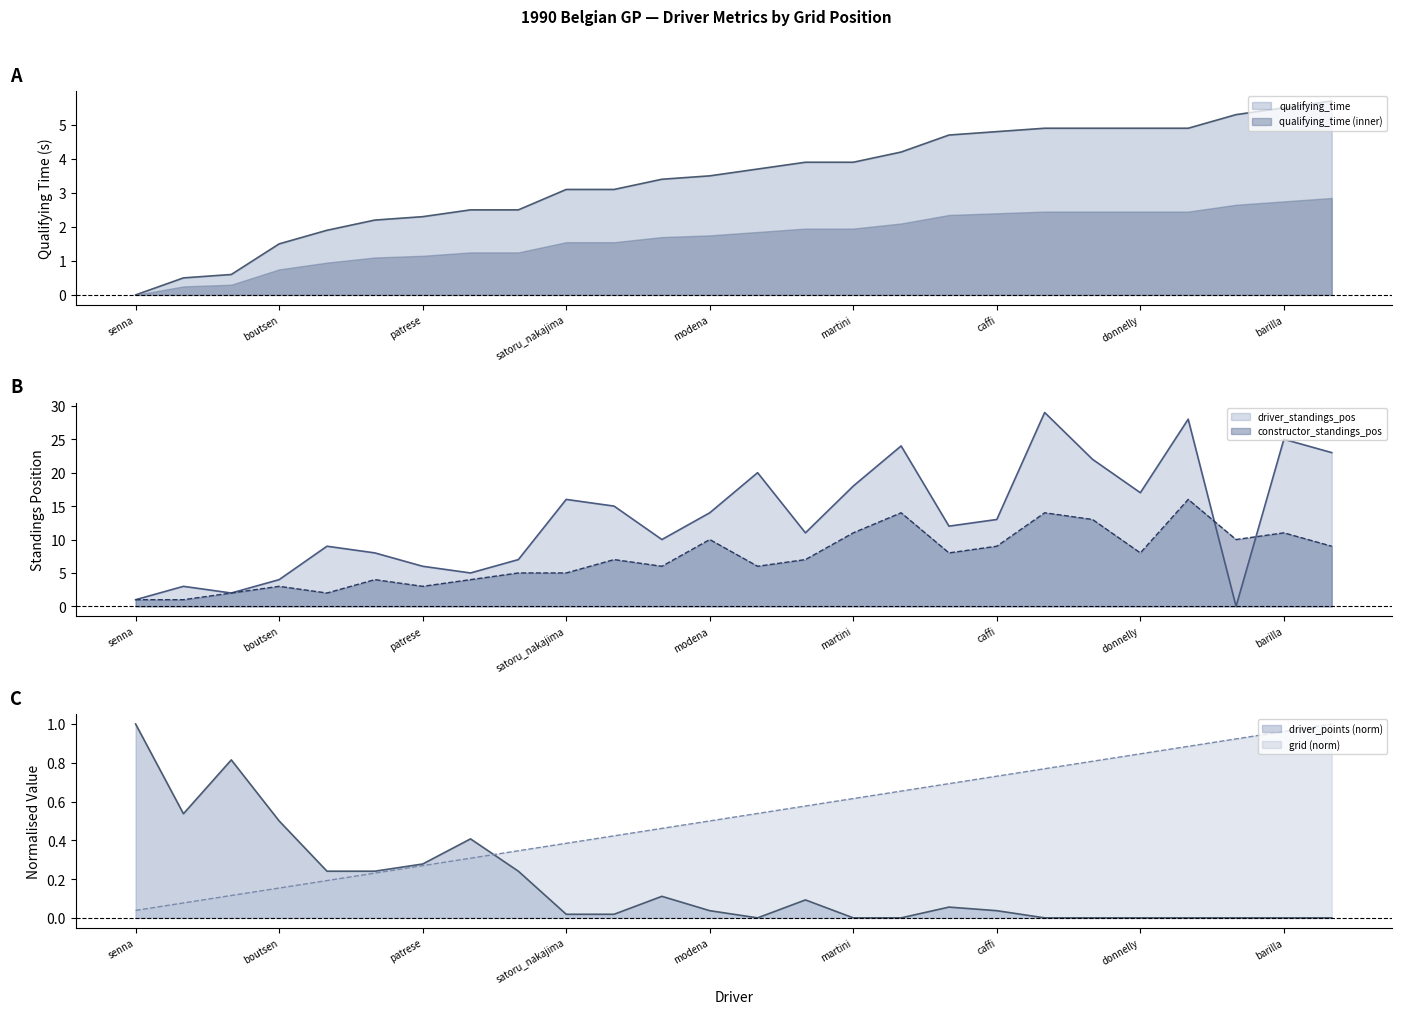

What is the maximum value for driver_standings_pos?

29